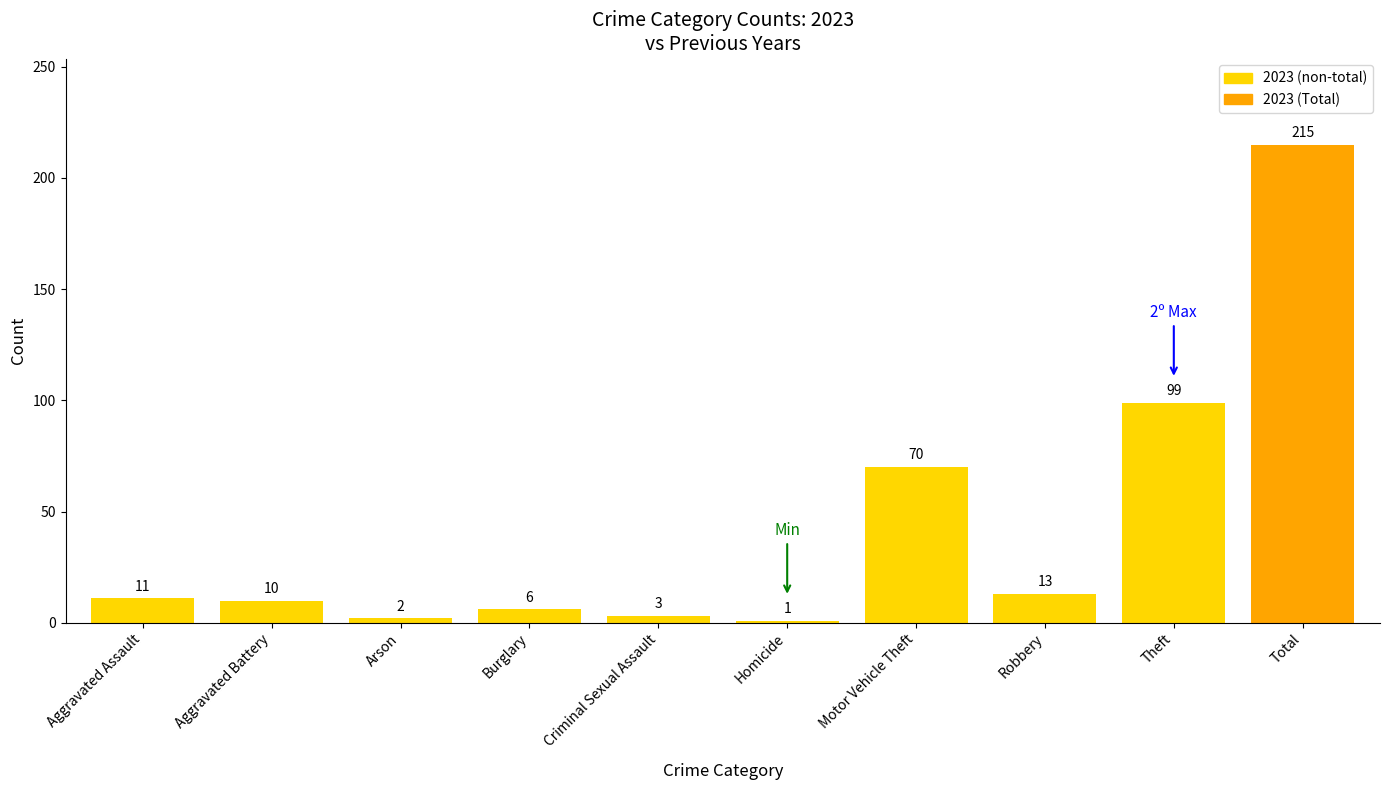

Is it true that the value at Robbery is 13?

True